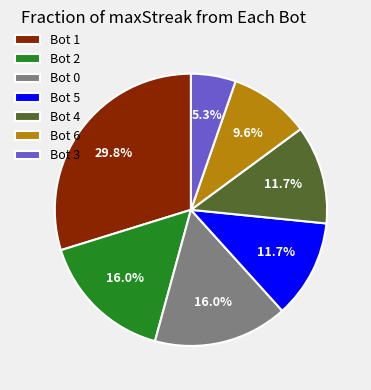

What is the ratio of the value at Bot 6 to the value at Bot 2?

0.6